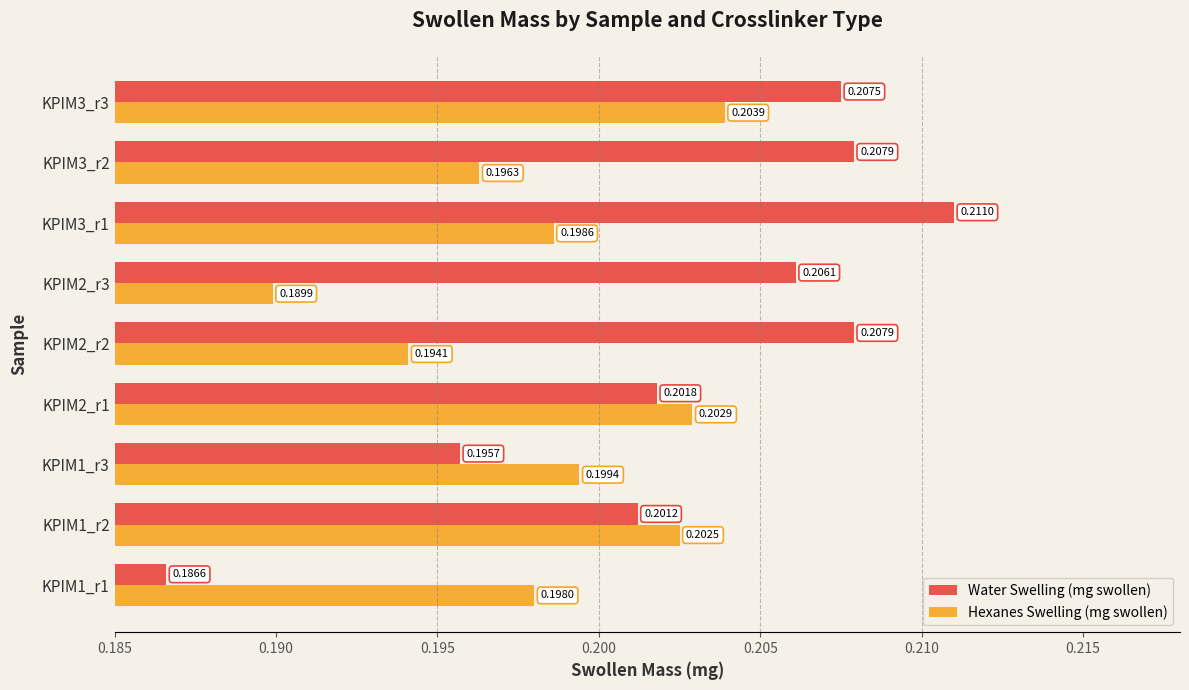

At how many categories does at least one series exceed 0?

9